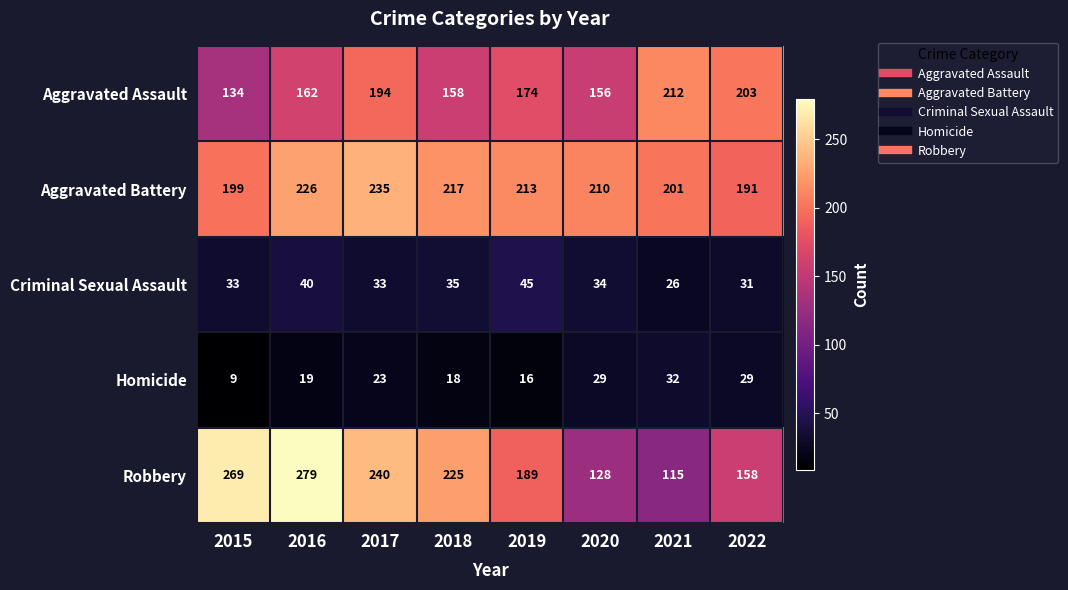

What is the maximum value shown in the chart?

279